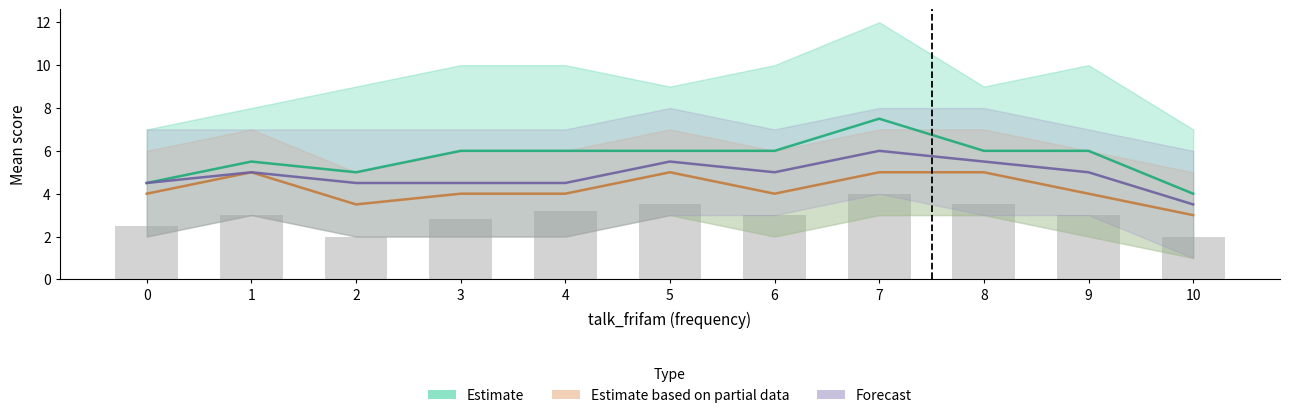

What is the spread (max minus min) of values at 3?

2.0